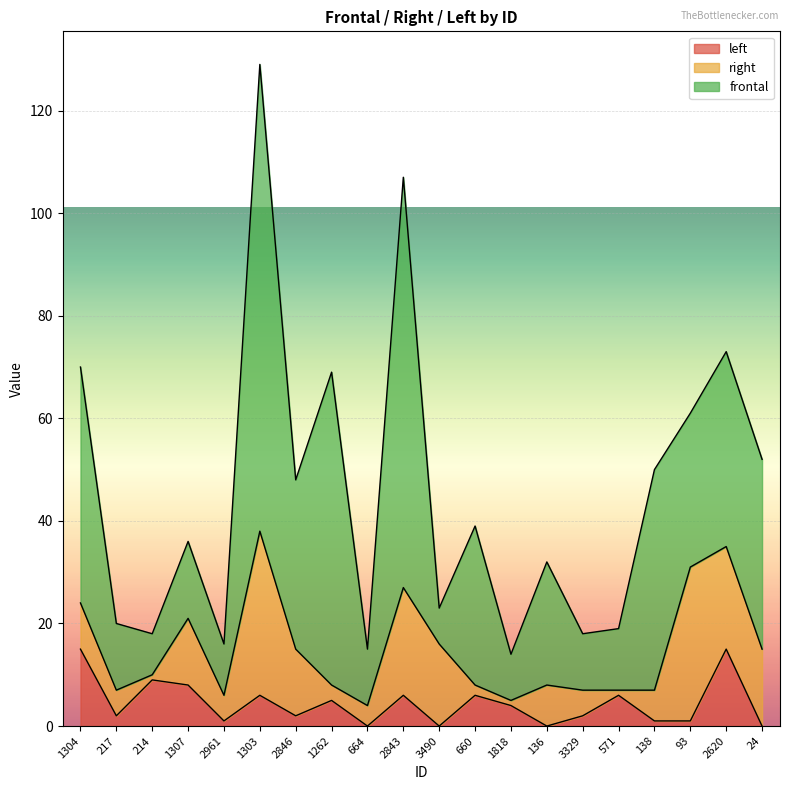

How many intersections are there between right and left?

9